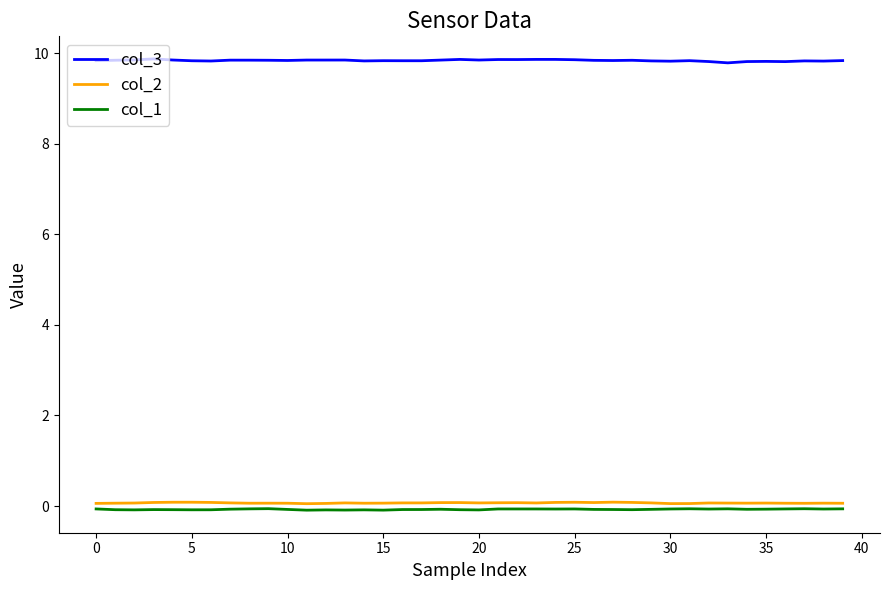

What is the highest value of the col_3 series?

9.9